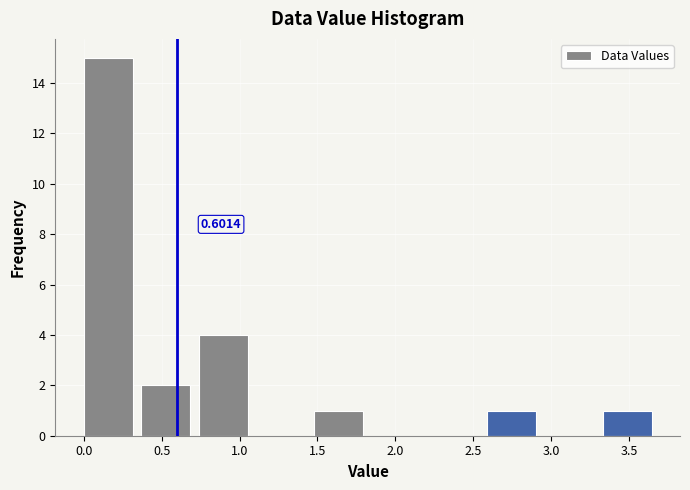

Which range on the x-axis has the tallest bar?

0.00 to 0.37